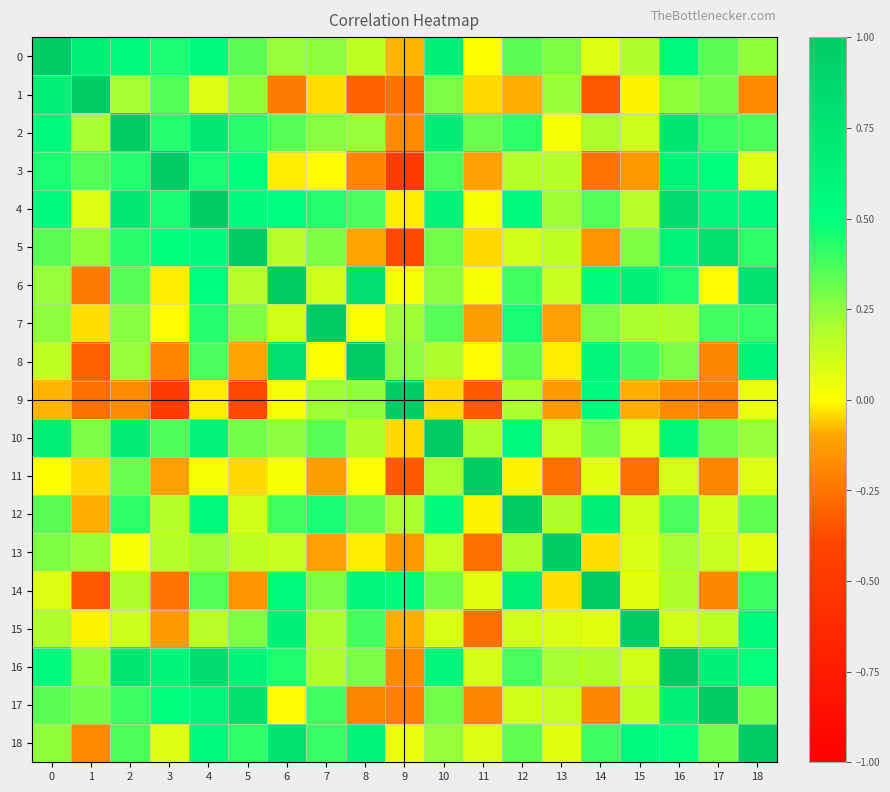

At how many categories does at least one series exceed 0?

19